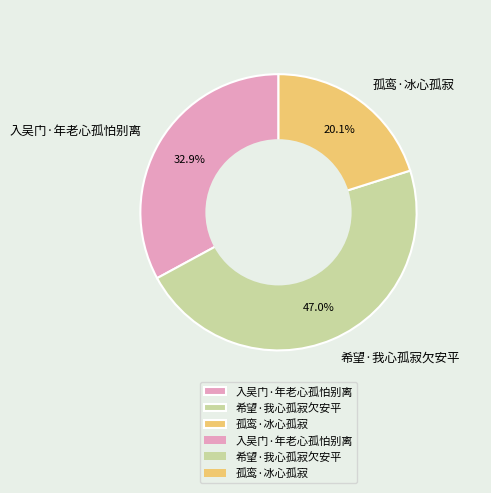

Does 希望·我心孤寂欠安平 account for over 50% of the chart?

No